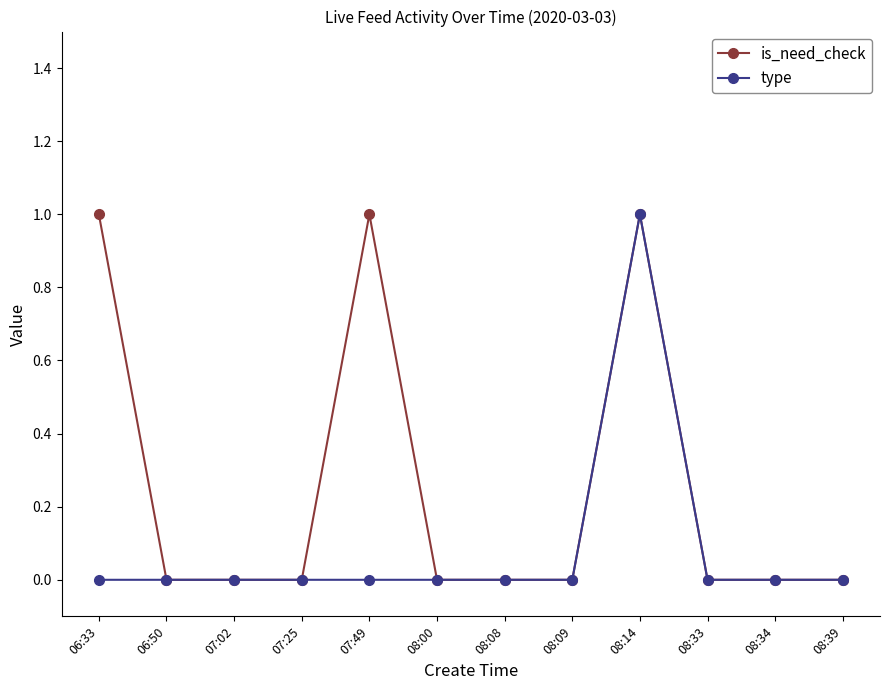

Is this an area chart (filled region under the line)?

No